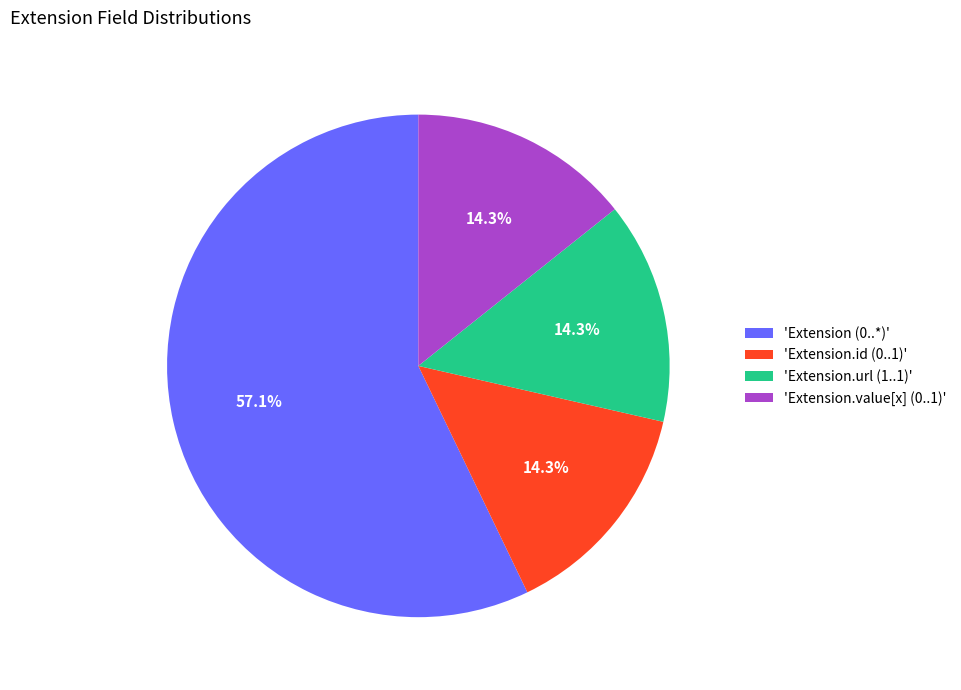

What percentage do 'Extension.url (1..1)' and 'Extension.value[x] (0..1)' together represent?

28.6%